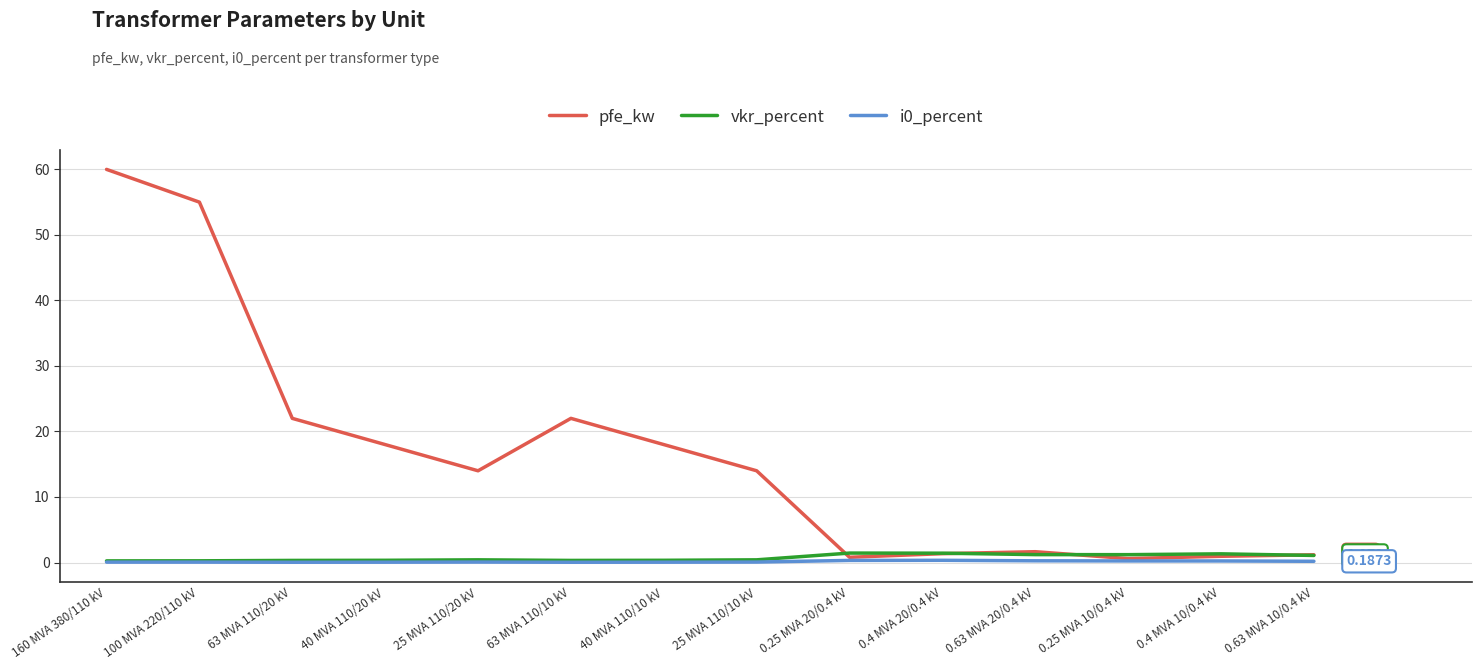

Is the value of pfe_kw at 25 MVA 110/10 kV greater than the value of i0_percent at 40 MVA 110/10 kV?

Yes